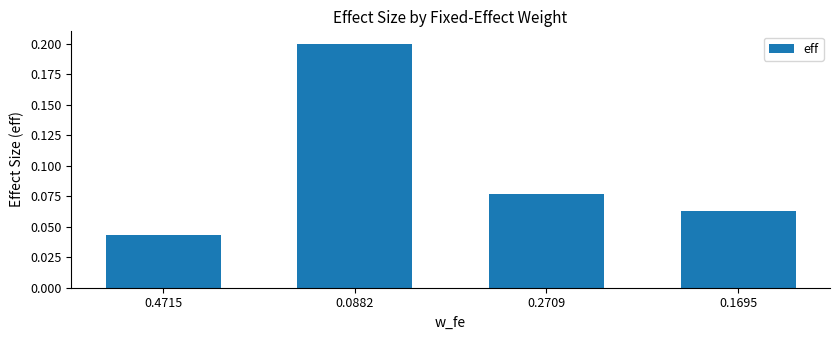

What is the sum of all values?

0.4